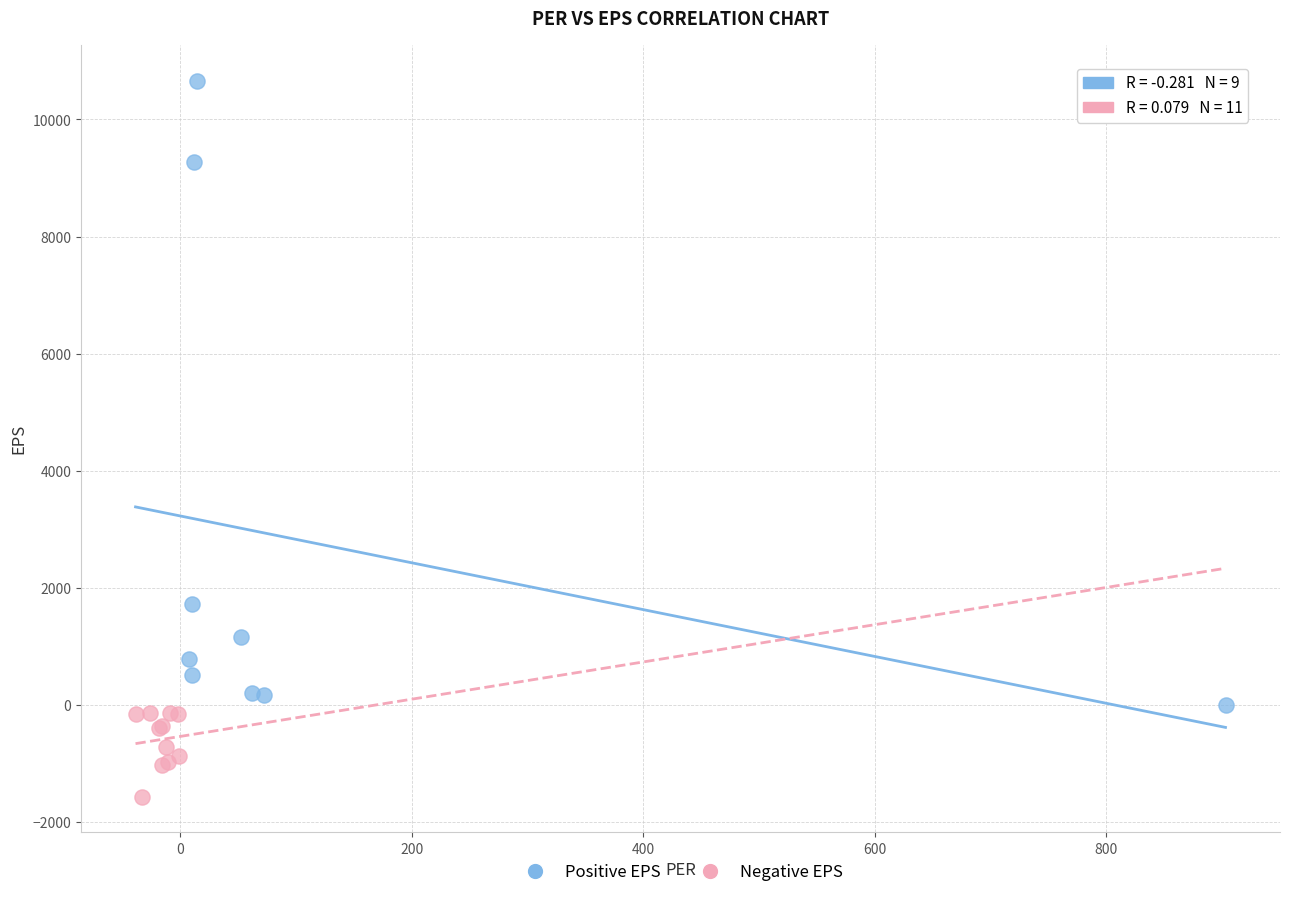

Which series contains the lowest Y value?

Negative EPS